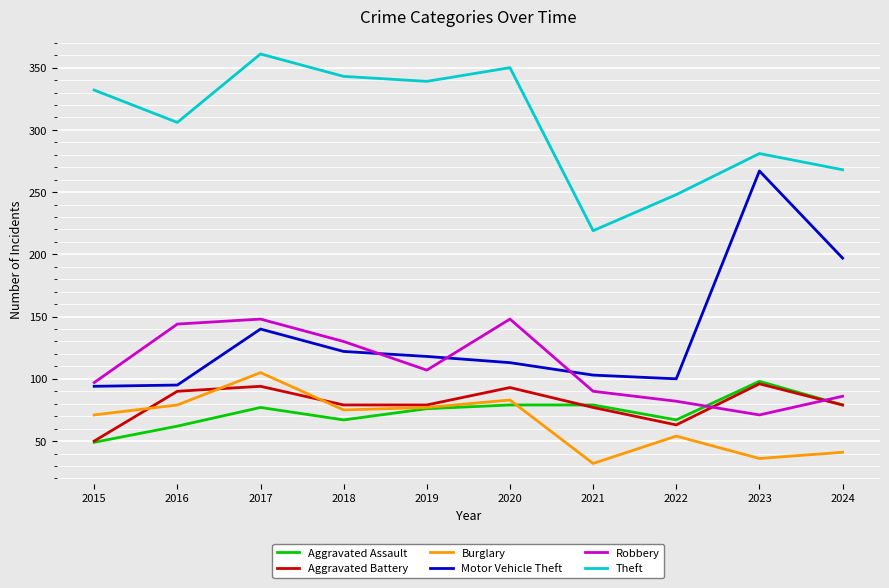

Which series has the largest total across all categories?

Theft